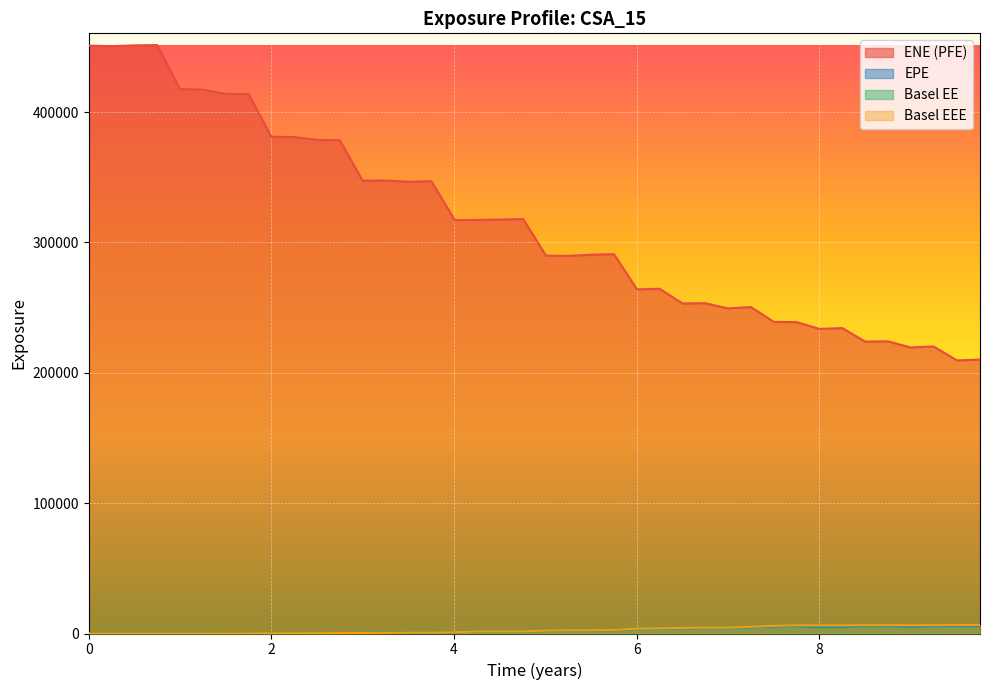

True or false: EPE and ENE (PFE) intersect in this chart.

False